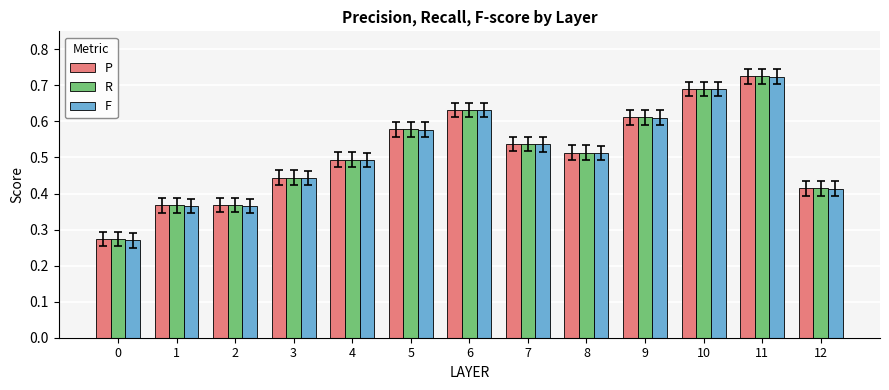

What is the sum of all P values?

6.6